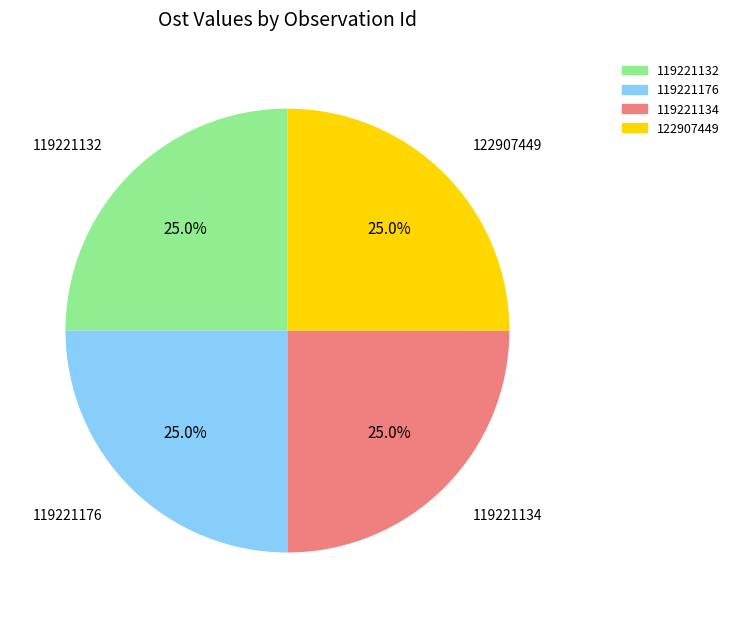

To the nearest percent, what is the average slice percentage?

25%